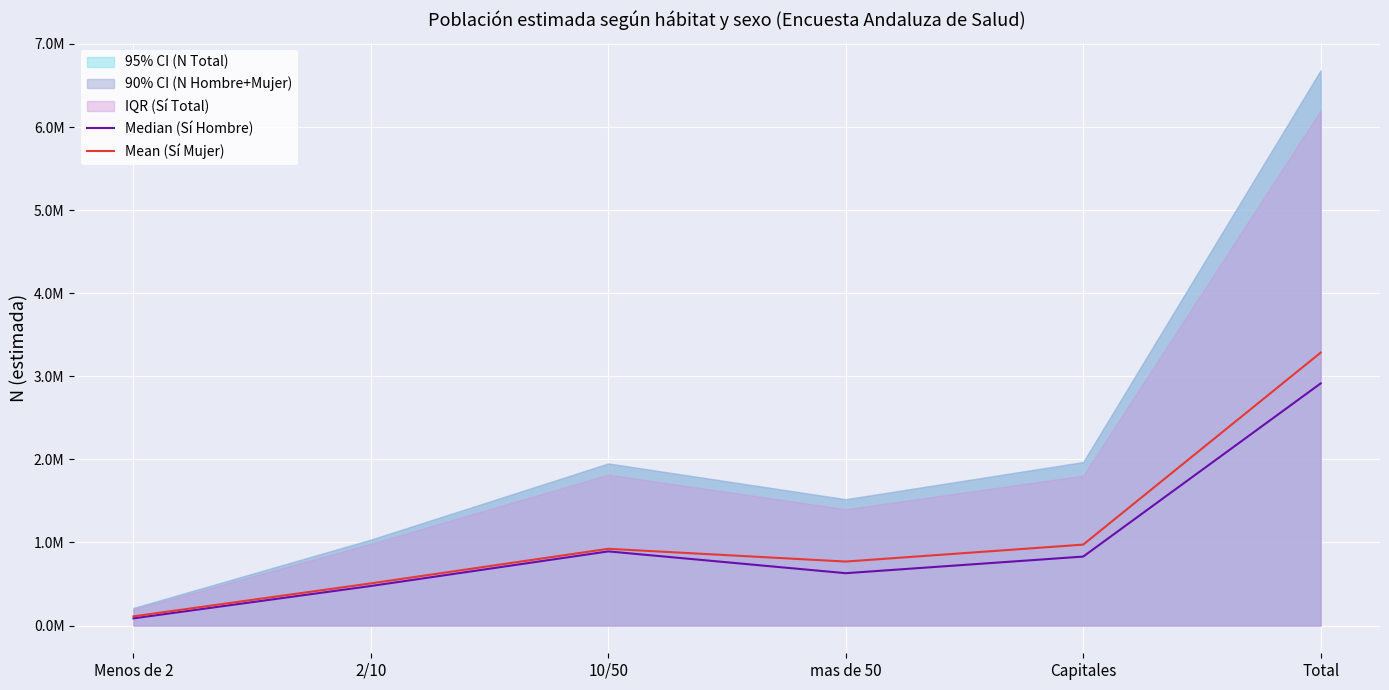

How many values in the Mean (Sí Mujer) series exceed 923551?

2